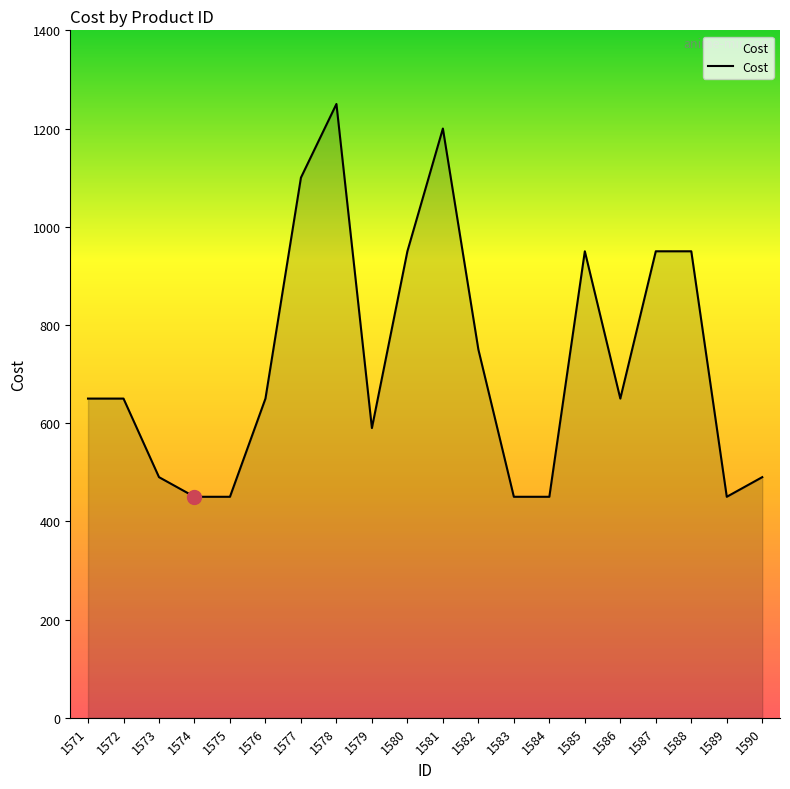

Is it true that the value at 1583 is 450?

True